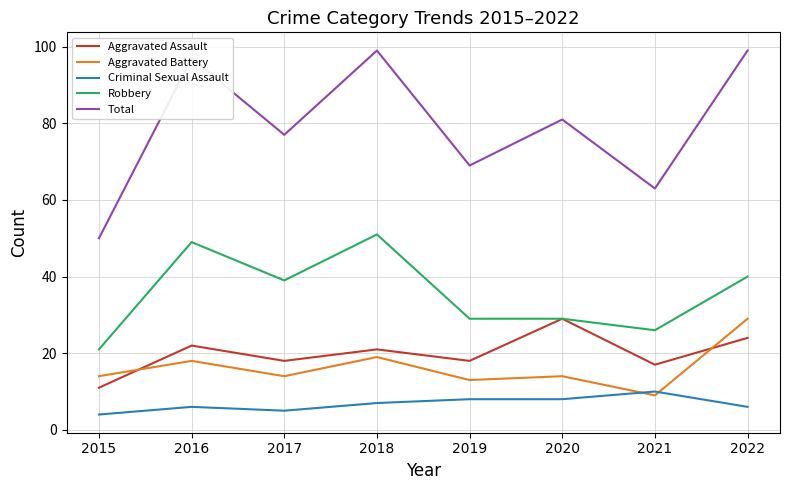

At how many categories does at least one series exceed 47?

8